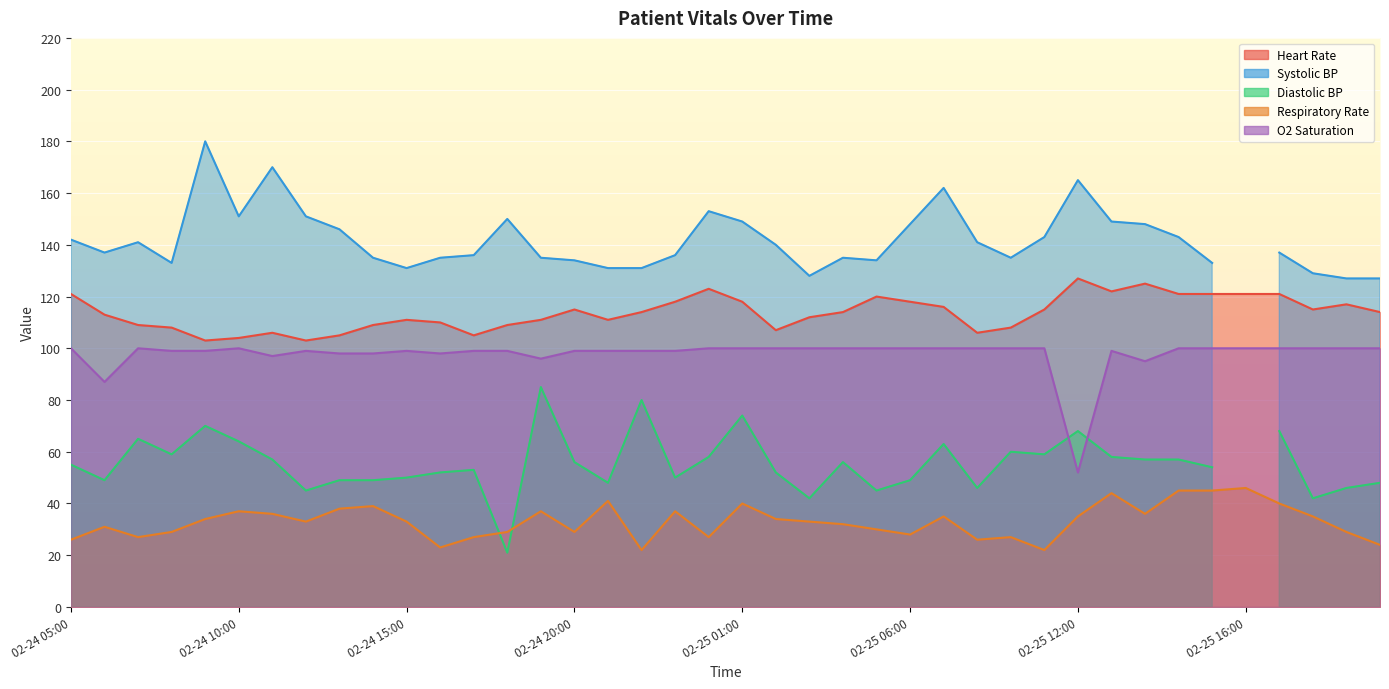

At which label is Respiratory Rate closest to 34?

02-24 09:00